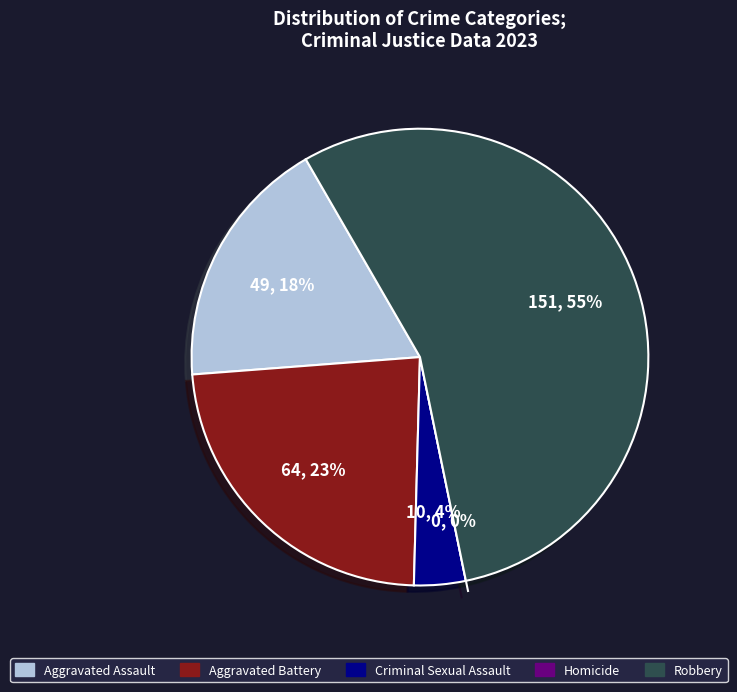

How many slices are in this pie chart?

5